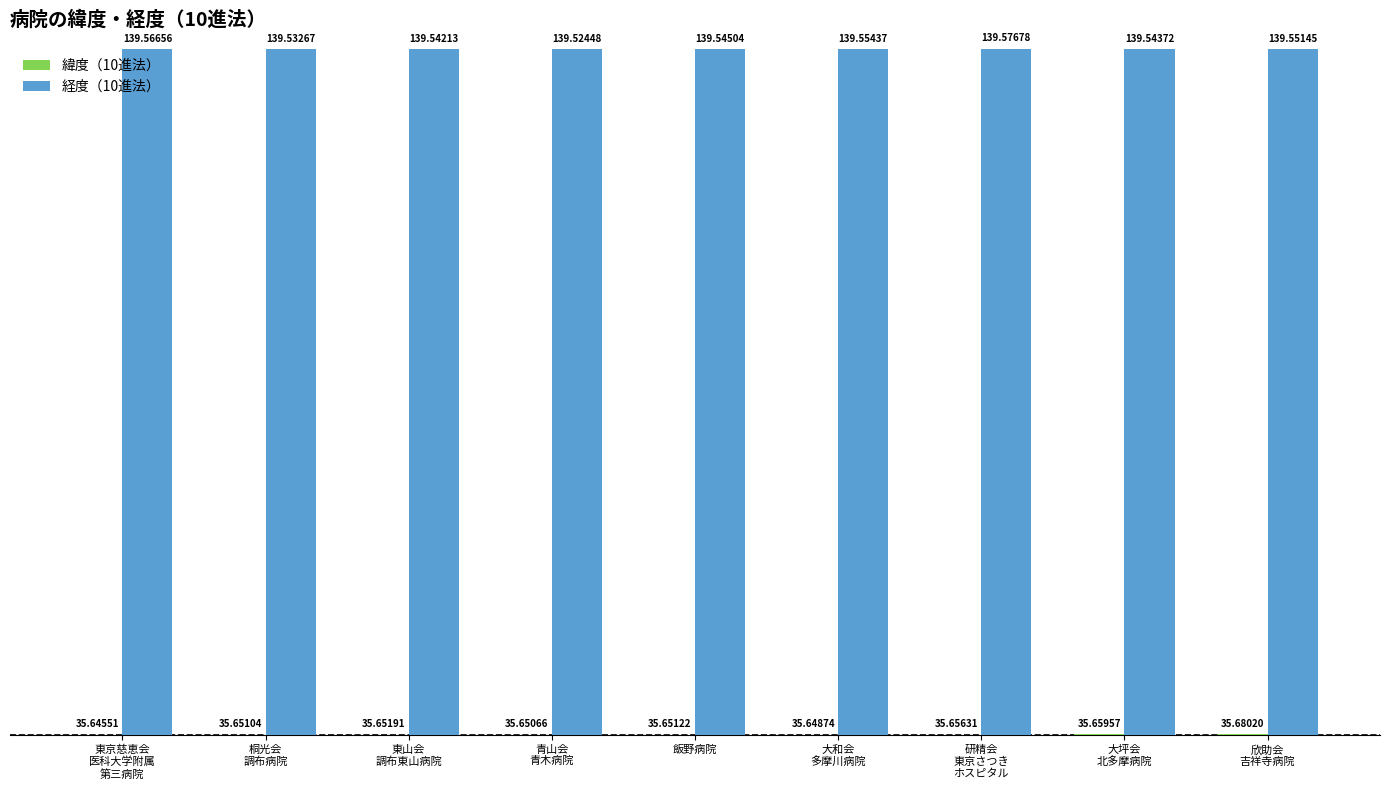

What are all the series names shown in the legend?

緯度（10進法）, 経度（10進法）